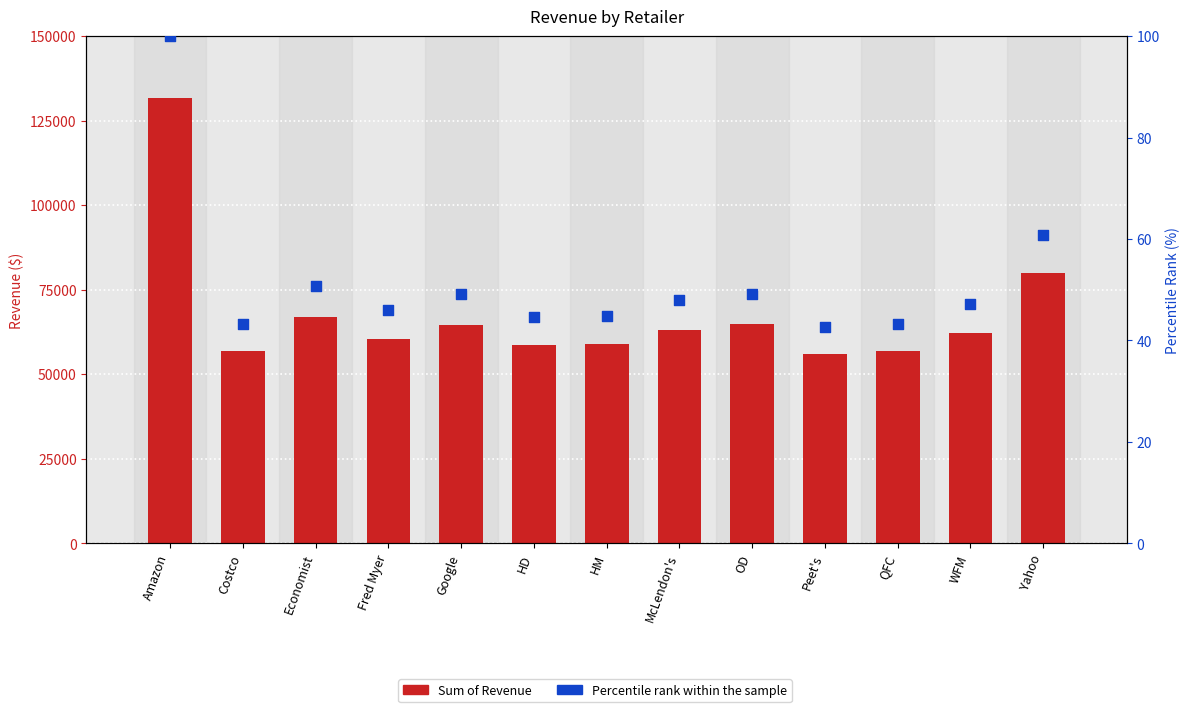

Which series reaches the minimum Y coordinate?

Percentile rank within the sample